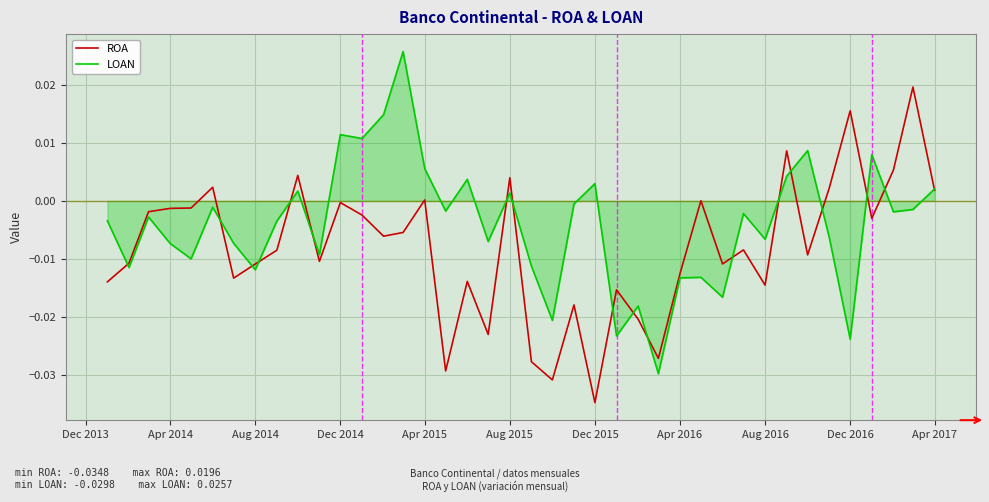

Rank the series by their maximum value, from highest to lowest.

LOAN, ROA